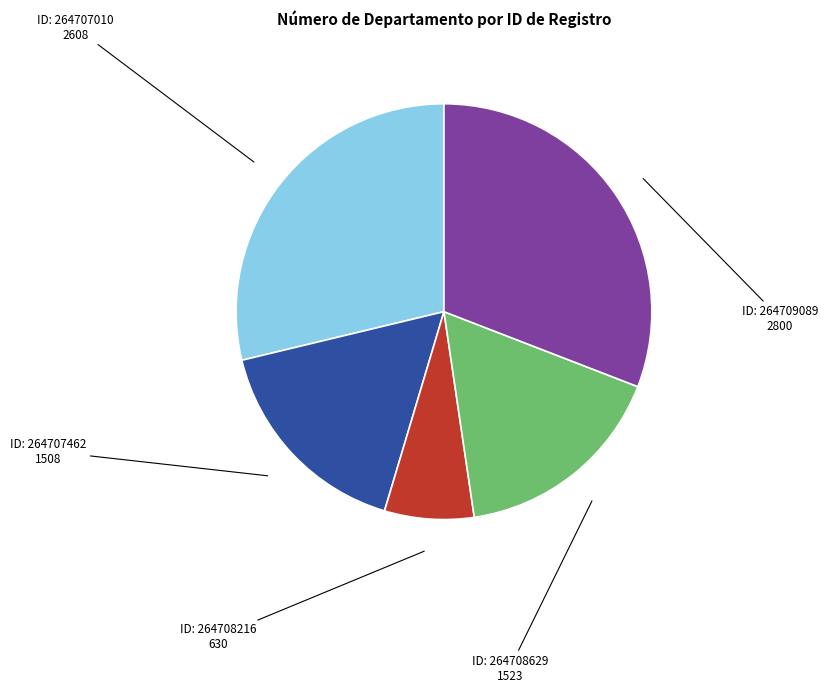

Is there any slice that represents more than half of the pie?

No